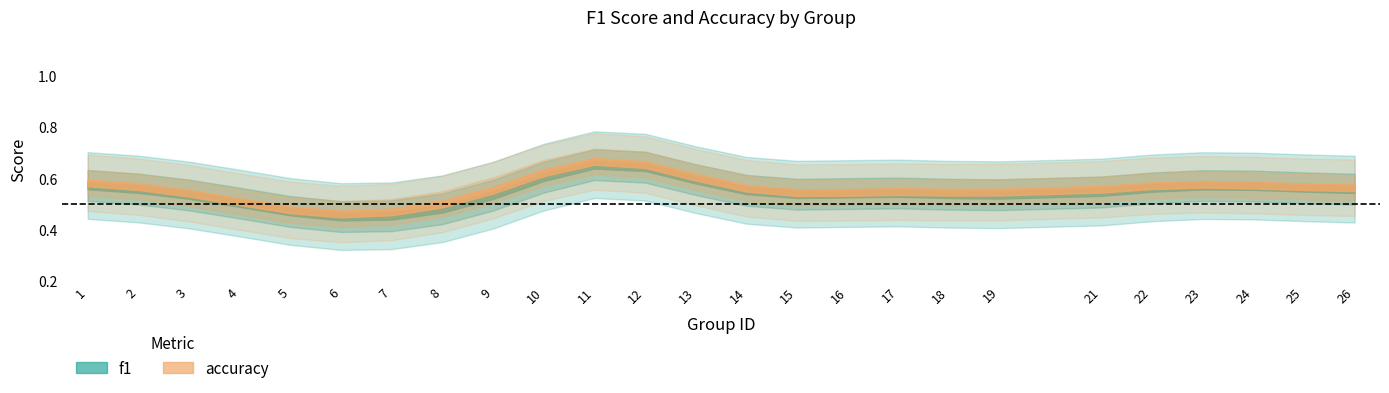

At how many categories does at least one series exceed 0?

25